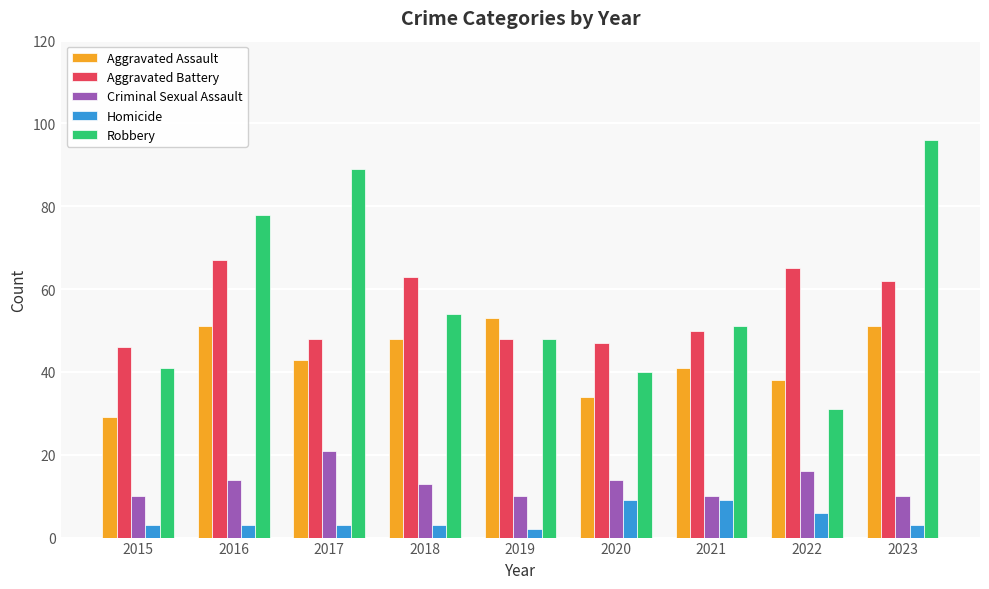

The Robbery series shows 20 at 2019. True or false?

False